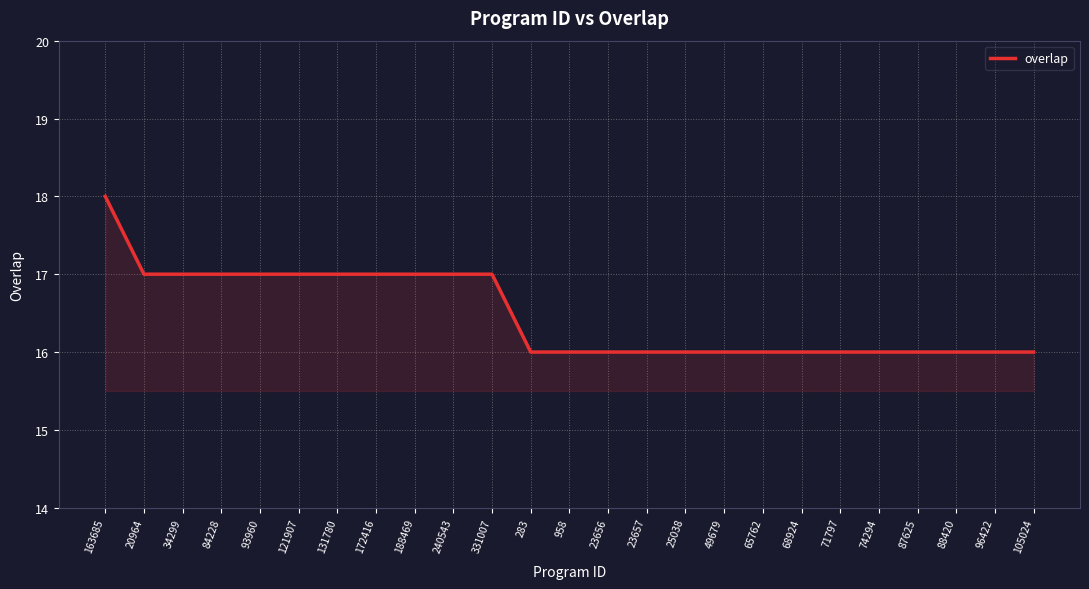

What is the sum of all values?

412